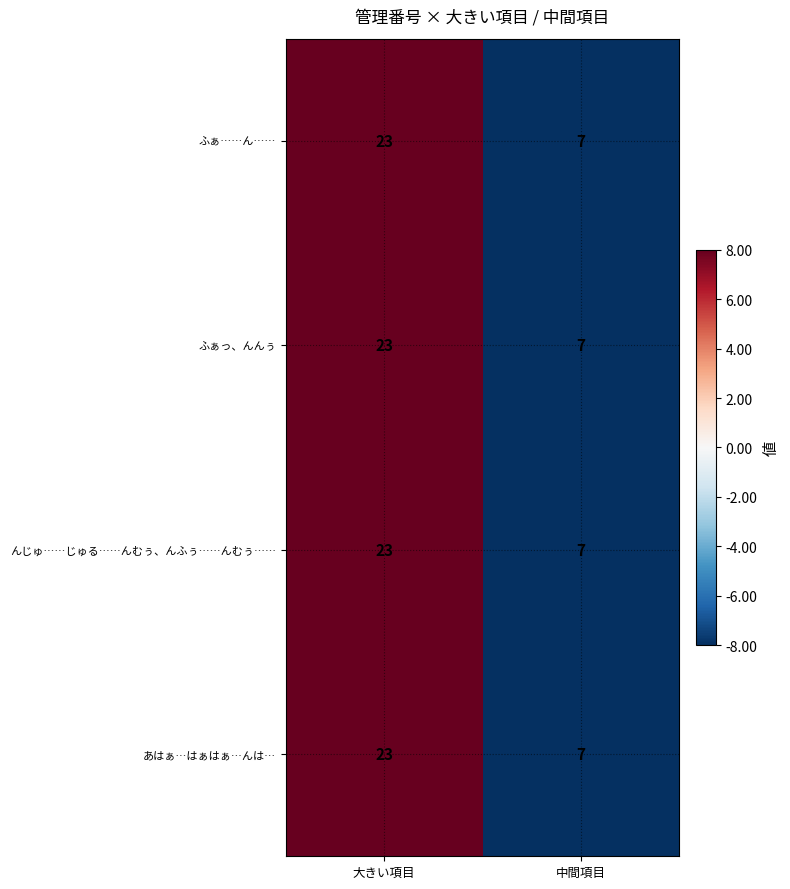

What is the maximum value shown in the chart?

23